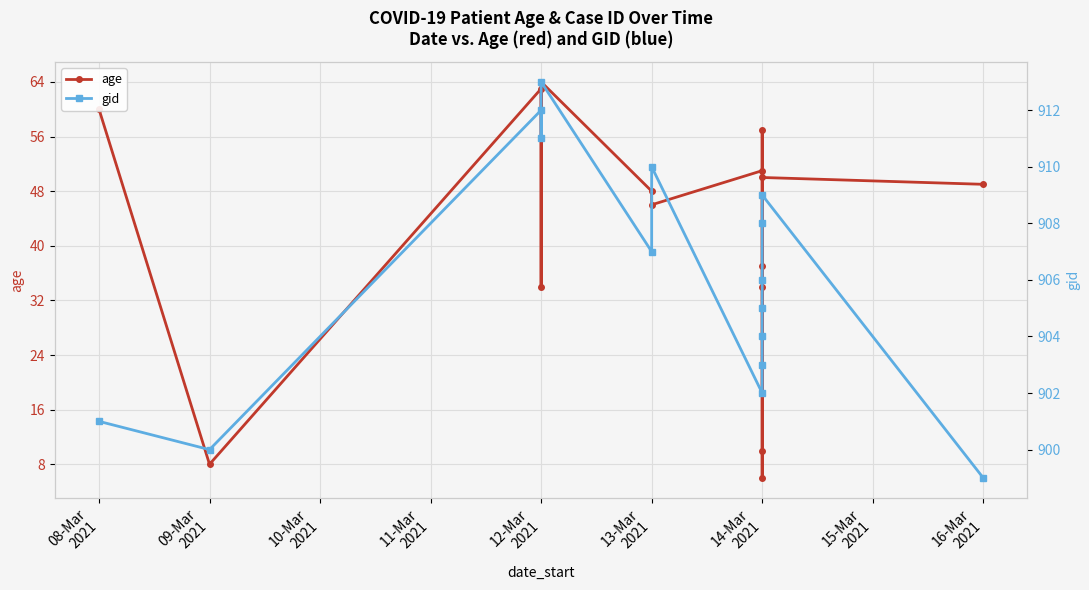

The gid series shows 194 at 14-Mar 2021. True or false?

False